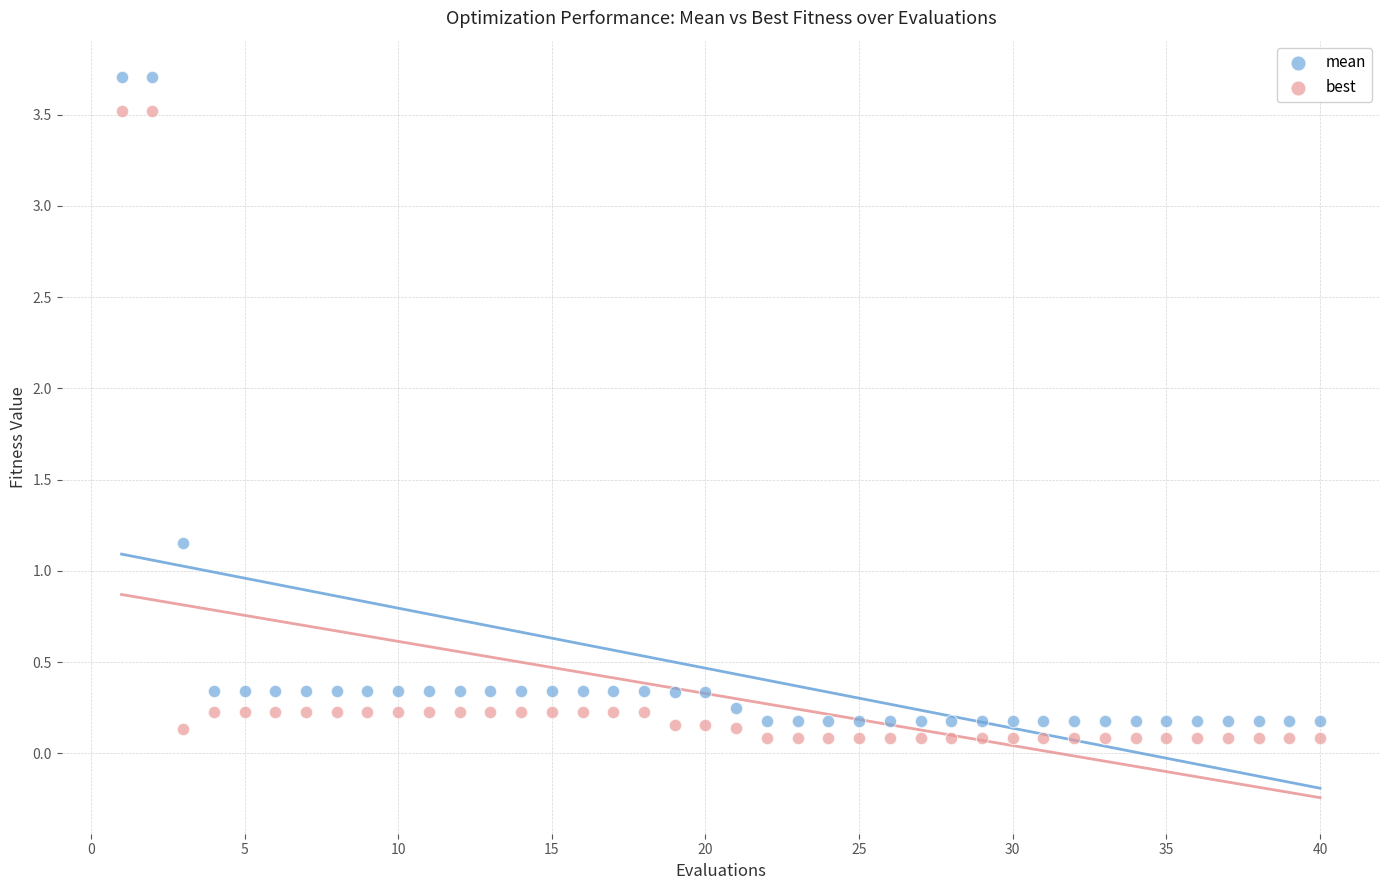

Across all data points, what is the range of Y values (max minus min)?

3.6